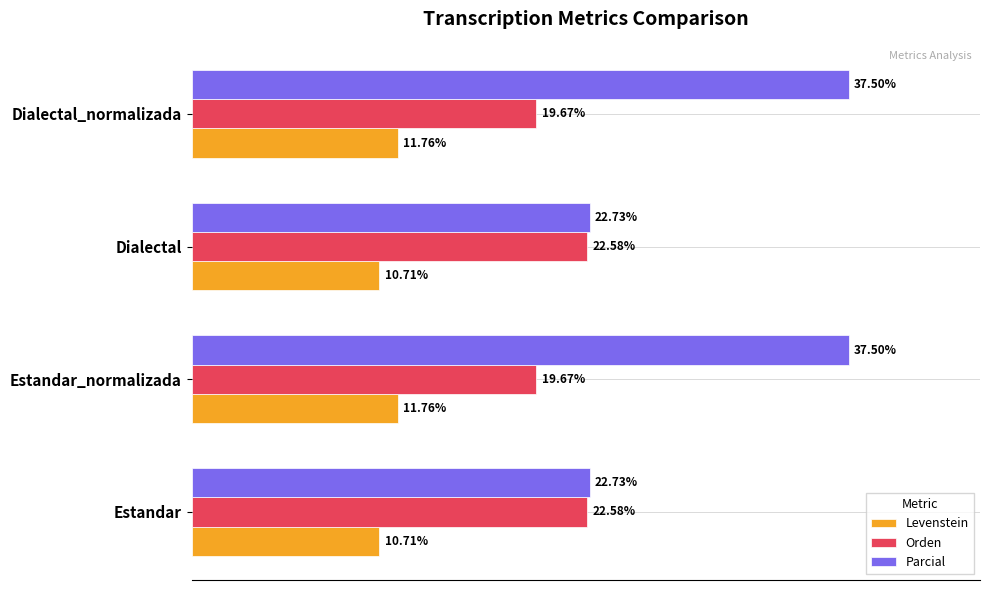

At Dialectal_normalizada, list the series in order from largest to smallest.

Parcial, Orden, Levenstein